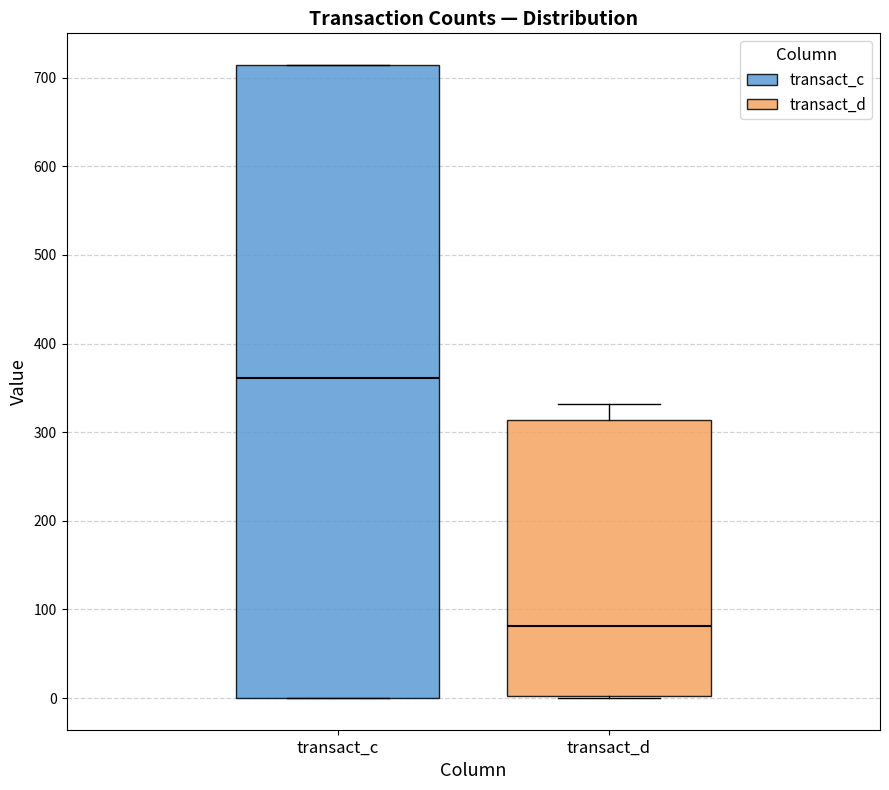

Which box's median line is the highest?

transact_c